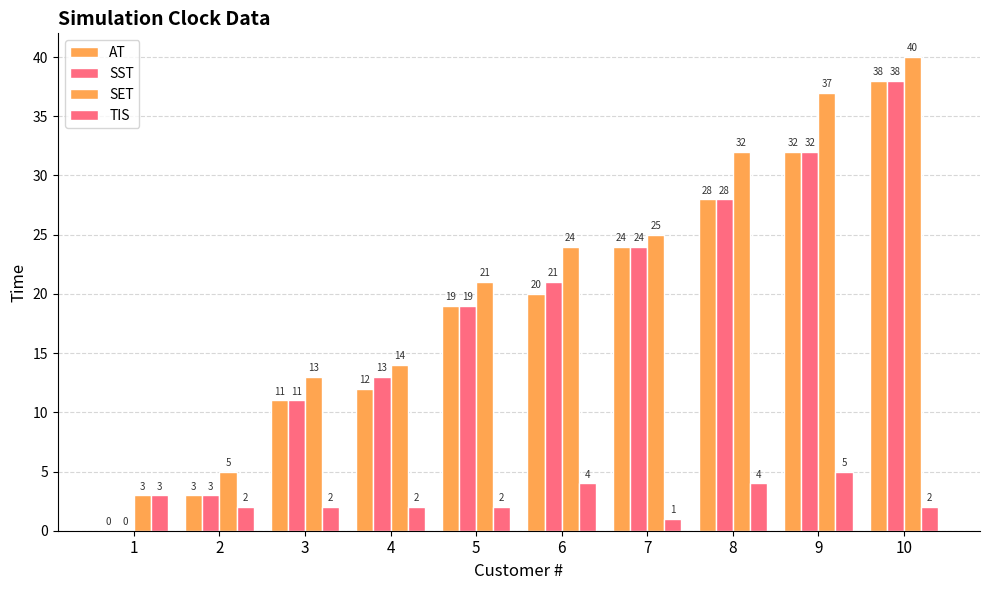

How many distinct data groups are displayed?

4